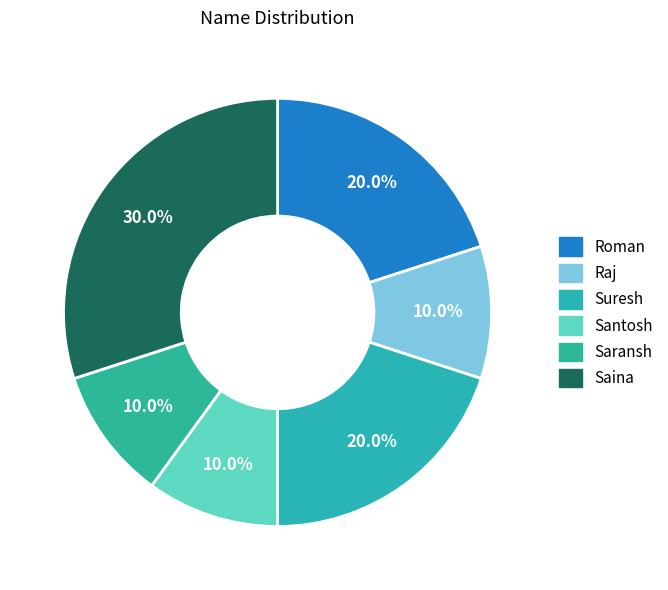

To the nearest percent, what portion does Raj represent?

10%